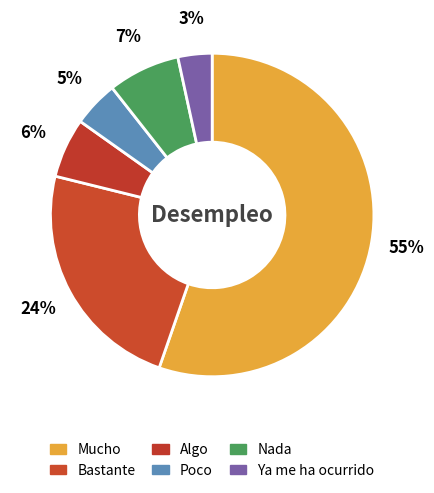

Count the number of slices in the pie.

6